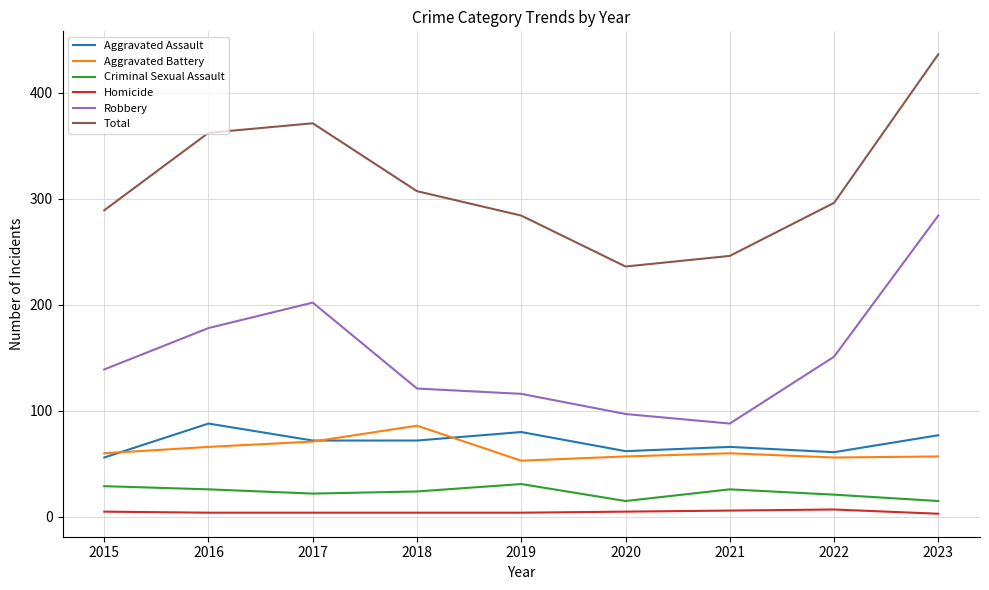

What is the maximum value for Total?

436